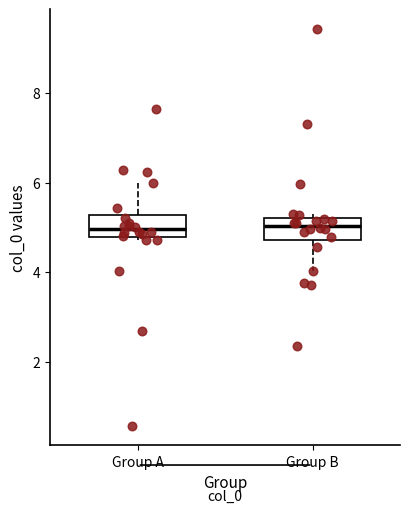

Where is the lower edge of the box for Group B on the y-axis? The values are not printed on the chart, so give them approximately, as read against the axis.

4.8